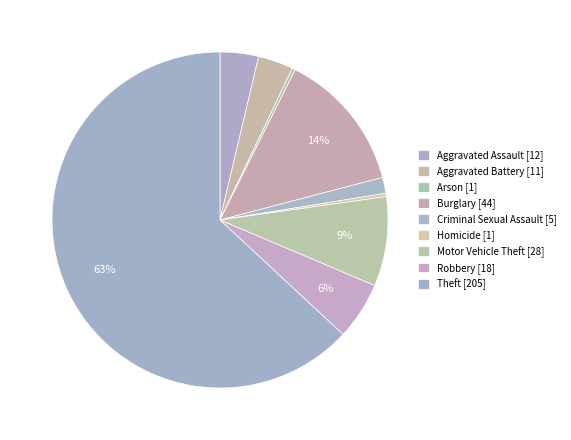

Combined, what portion of the pie is Criminal Sexual Assault and Theft?

64.6%